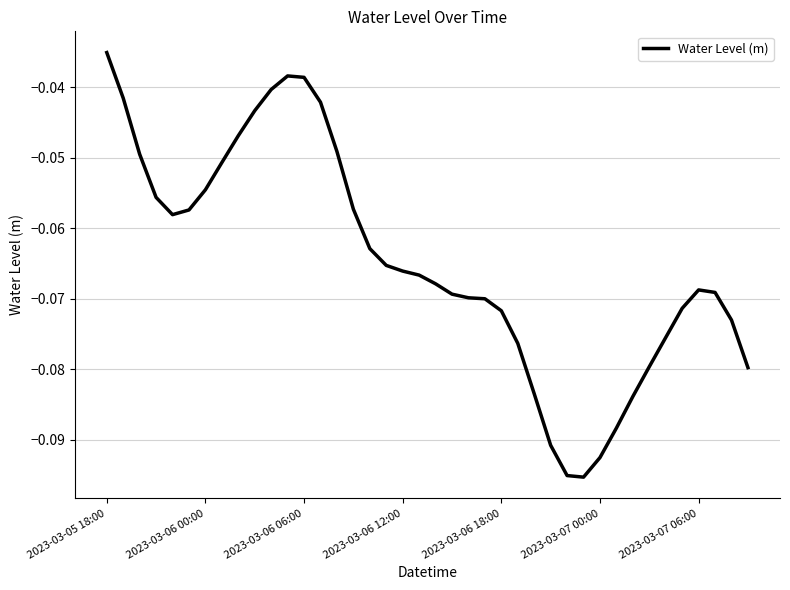

Where is the data nearest to the value 0?

2023-03-05 18:00